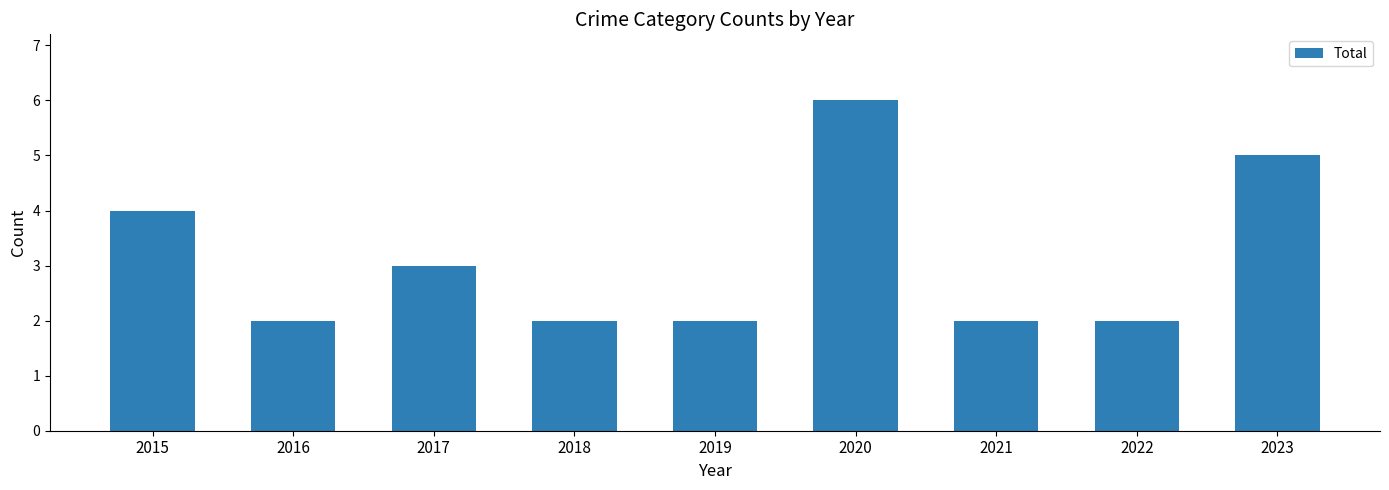

Is it true that the value at 2018 is 2?

True